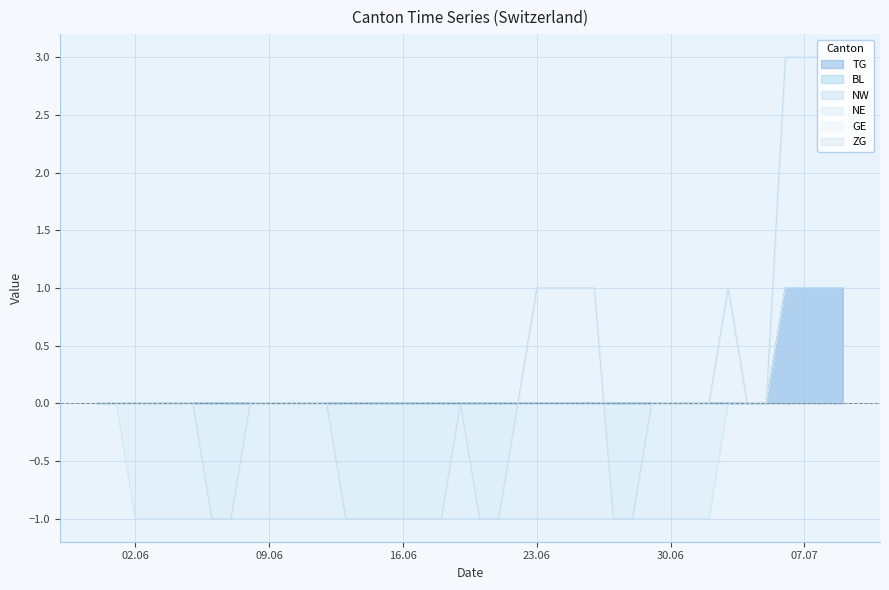

At 2020-06-01, list the series in order from smallest to largest.

TG, BL, NW, NE, GE, ZG